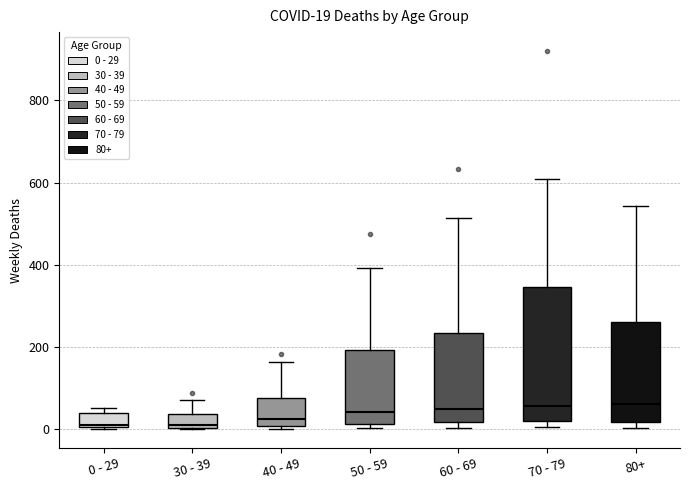

Which box is the tallest, from its lower edge to its upper edge?

70 - 79